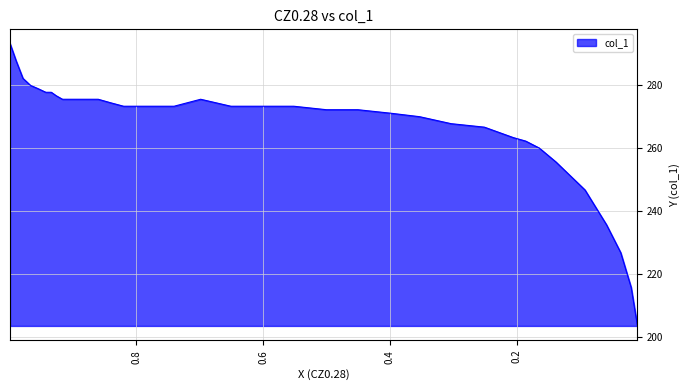

What value does the data have at 0.8006?

273.3